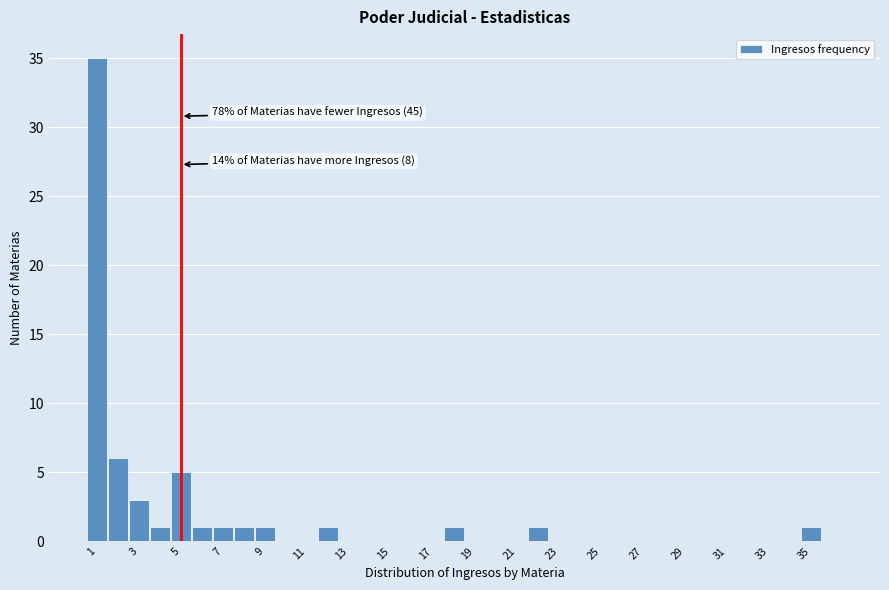

Which range on the x-axis has the tallest bar?

0.5 to 1.5